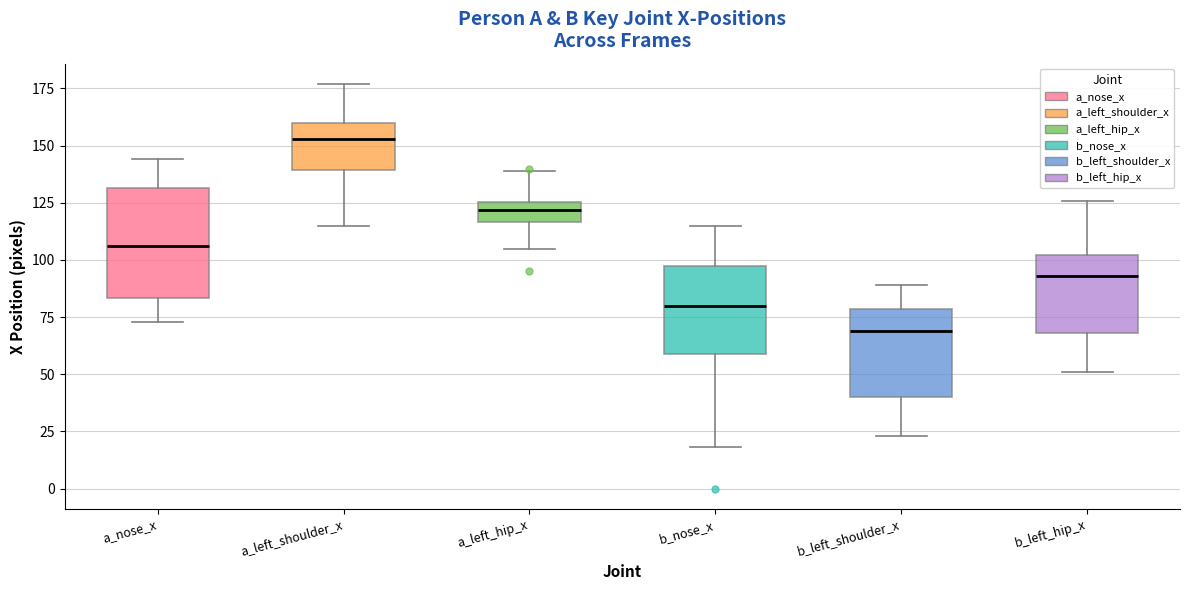

Reading left to right, transcribe this box plot: for each box, give where its median line is, the range the box spans, and where its two whiskers end, as read against the y-axis. The values are not printed on the chart, so give them approximately, as read against the axis.

a_nose_x: median 105, box 85 to 130, whiskers 75 to 145
a_left_shoulder_x: median 155, box 140 to 160, whiskers 115 to 175
a_left_hip_x: median 120, box 115 to 125, whiskers 105 to 140
b_nose_x: median 80, box 60 to 100, whiskers 20 to 115
b_left_shoulder_x: median 70, box 40 to 80, whiskers 25 to 90
b_left_hip_x: median 95, box 70 to 100, whiskers 50 to 125